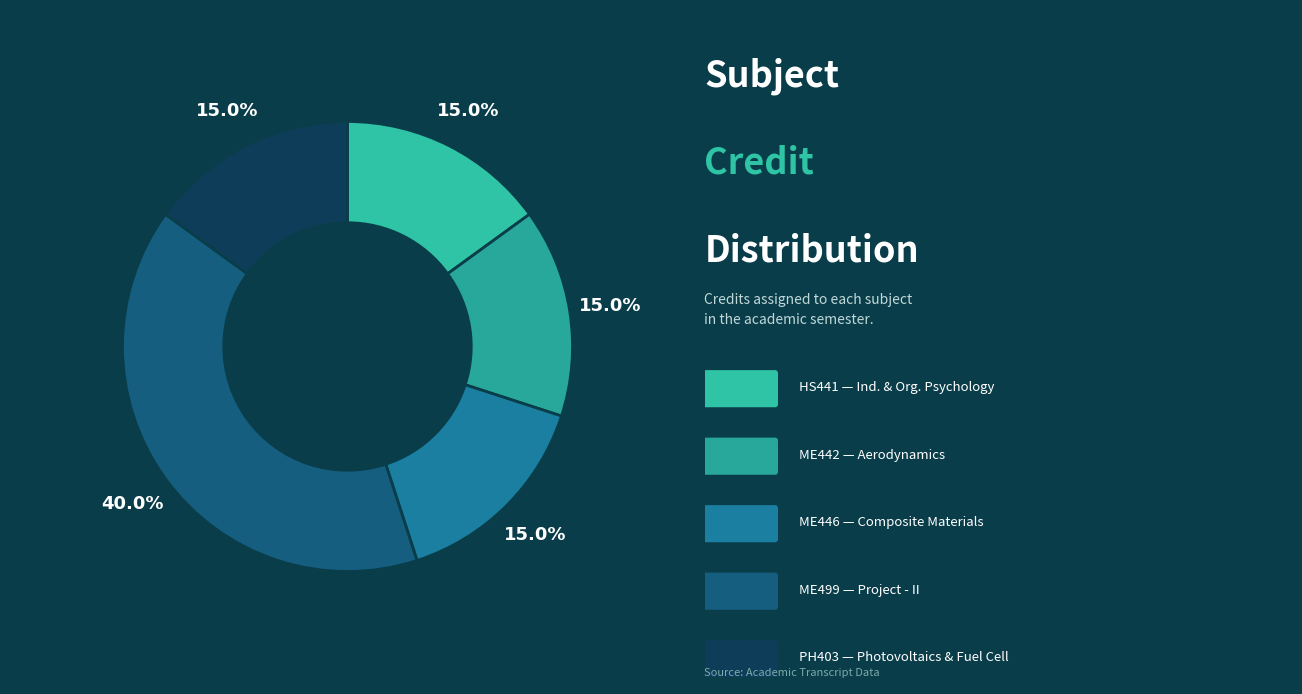

How many segments does this pie chart have?

5